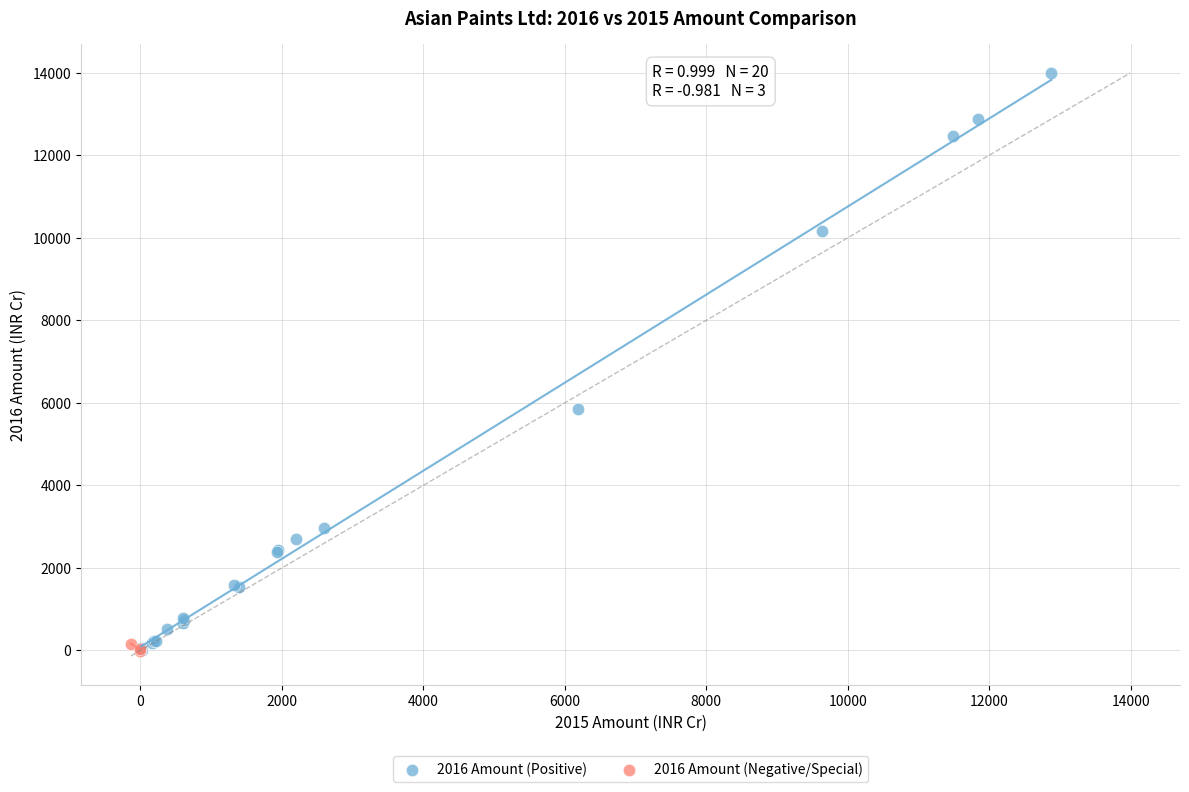

Which series has the largest Y range (max minus min)?

2016 Amount (Positive)